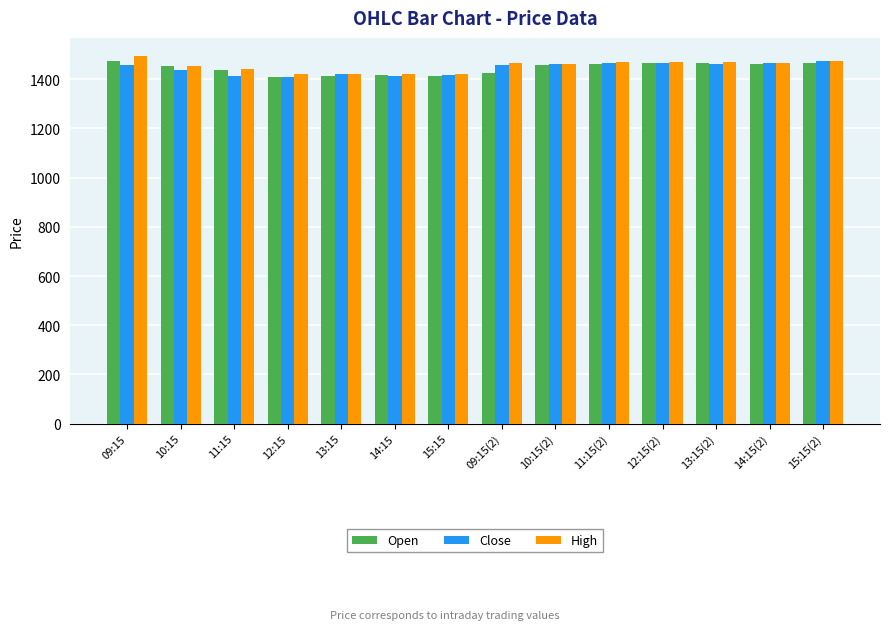

What is the total value across all series at 11:15(2)?

4396.6